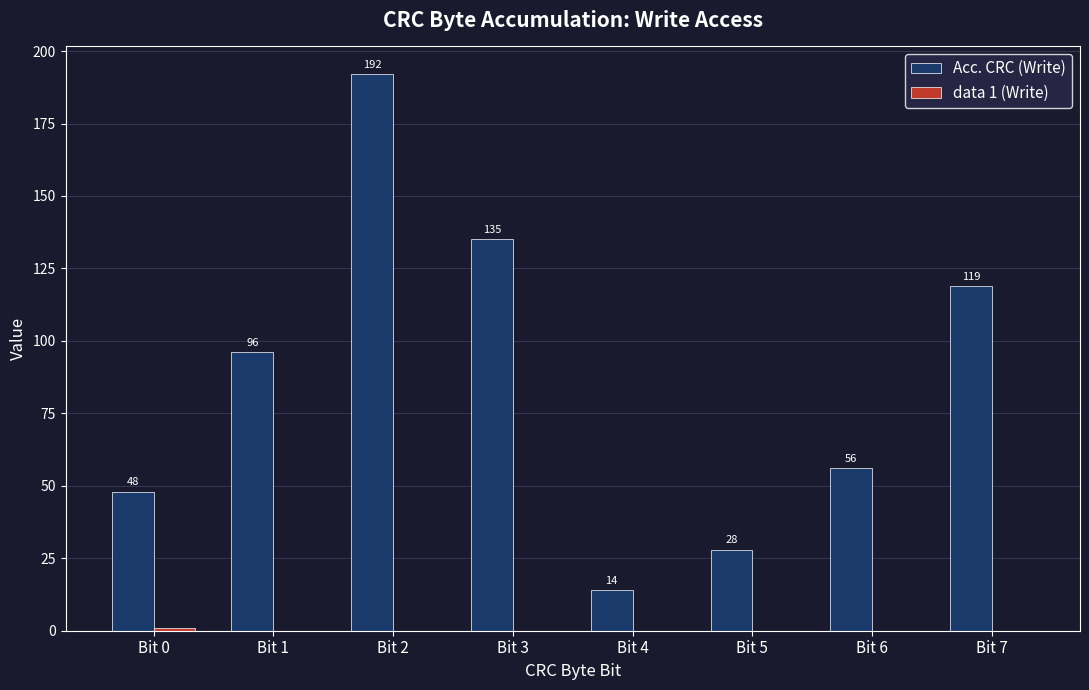

How many groups of bars are there?

8